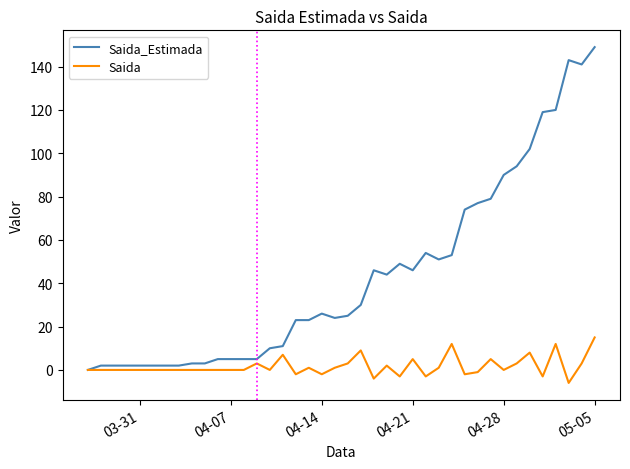

What is the maximum value shown in the chart?

149